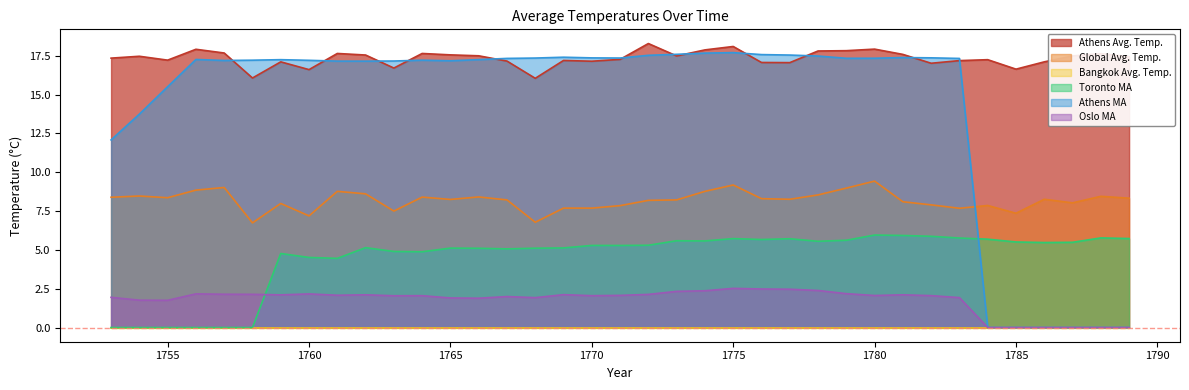

Which series has the largest range (max minus min)?

Athens MA line